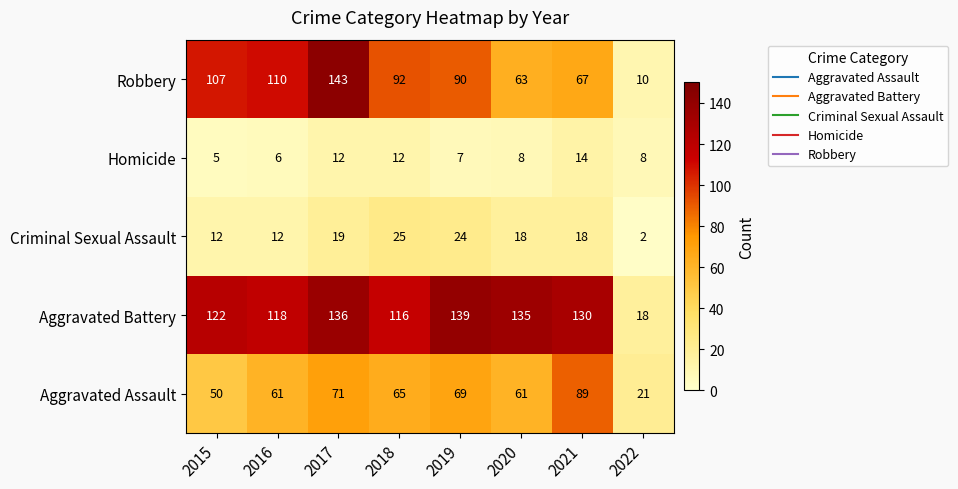

At how many categories does at least one series exceed 99?

7